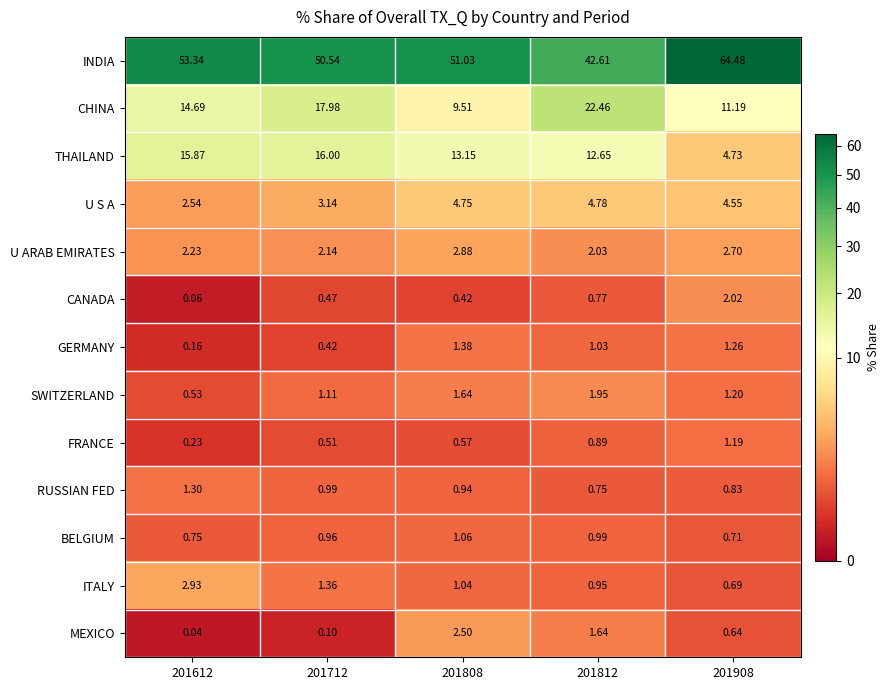

Which series has the widest spread of values?

INDIA